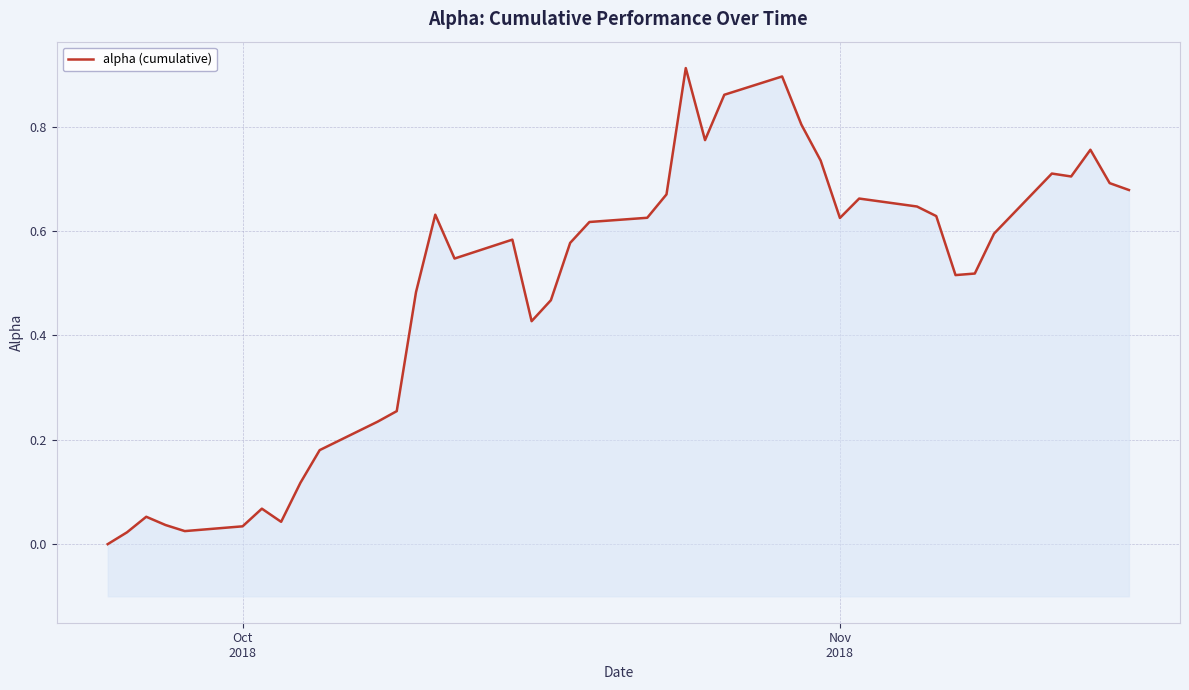

Which label corresponds to the smallest value in the chart?

Oct
2018